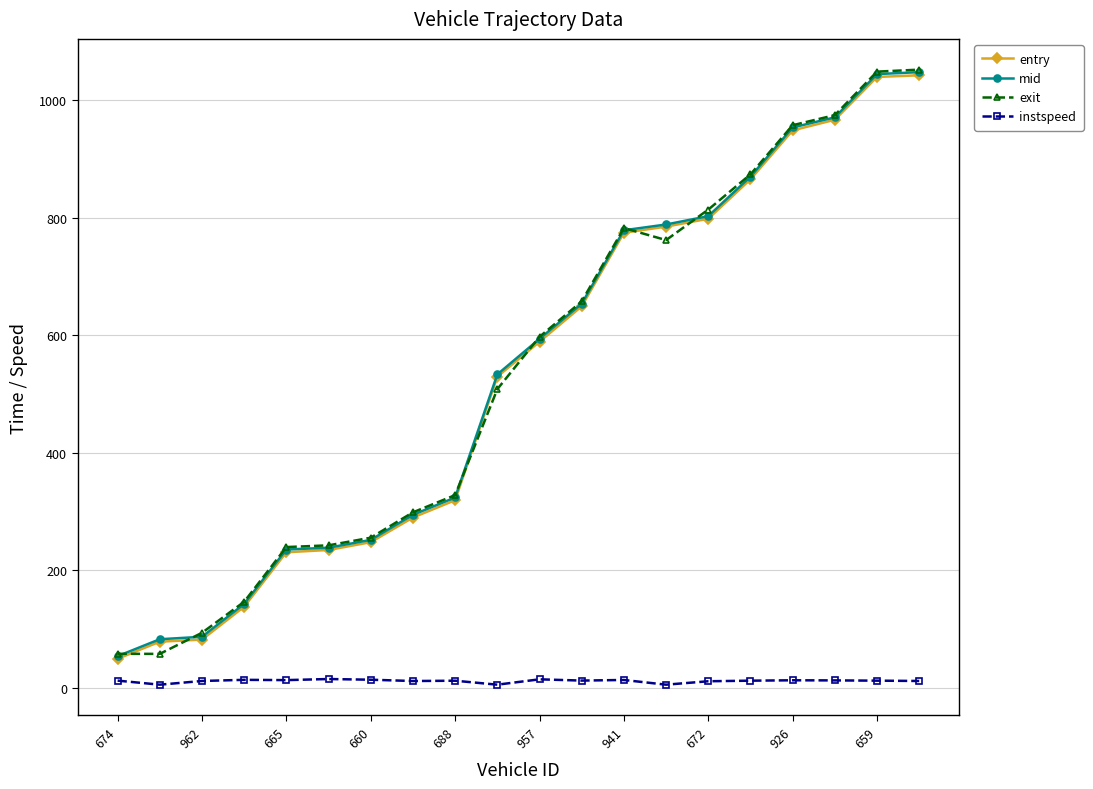

True or false: instspeed and entry cross at least once.

False